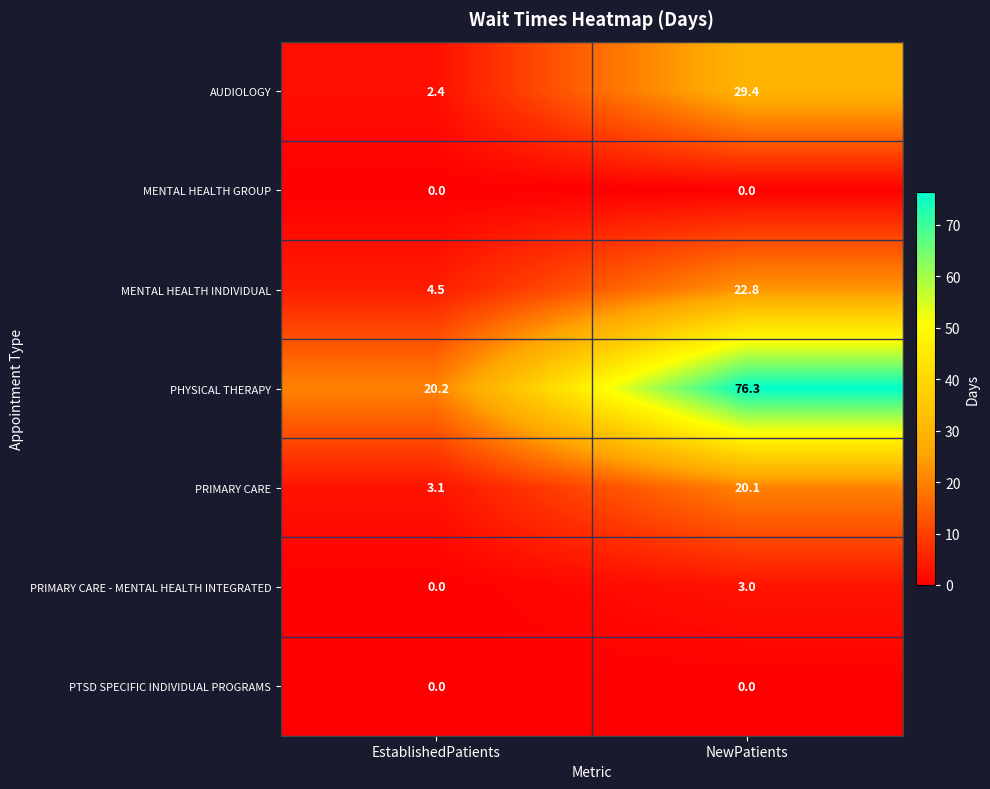

Is it true that MENTAL HEALTH GROUP equals 0.0 at NewPatients?

True